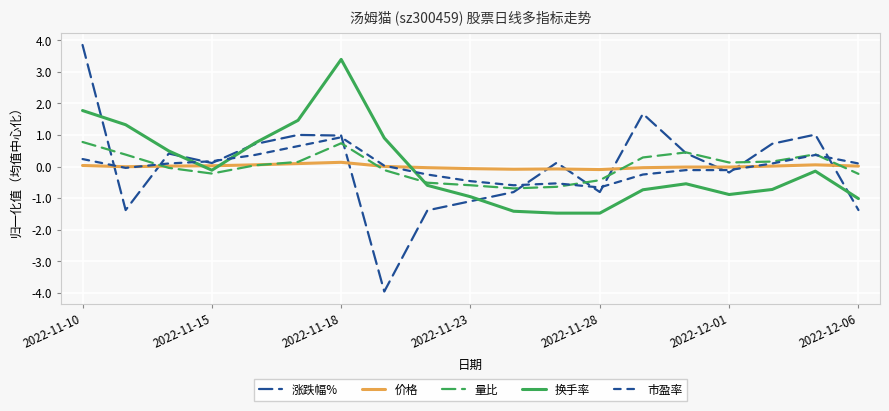

How many distinct data groups are displayed?

5